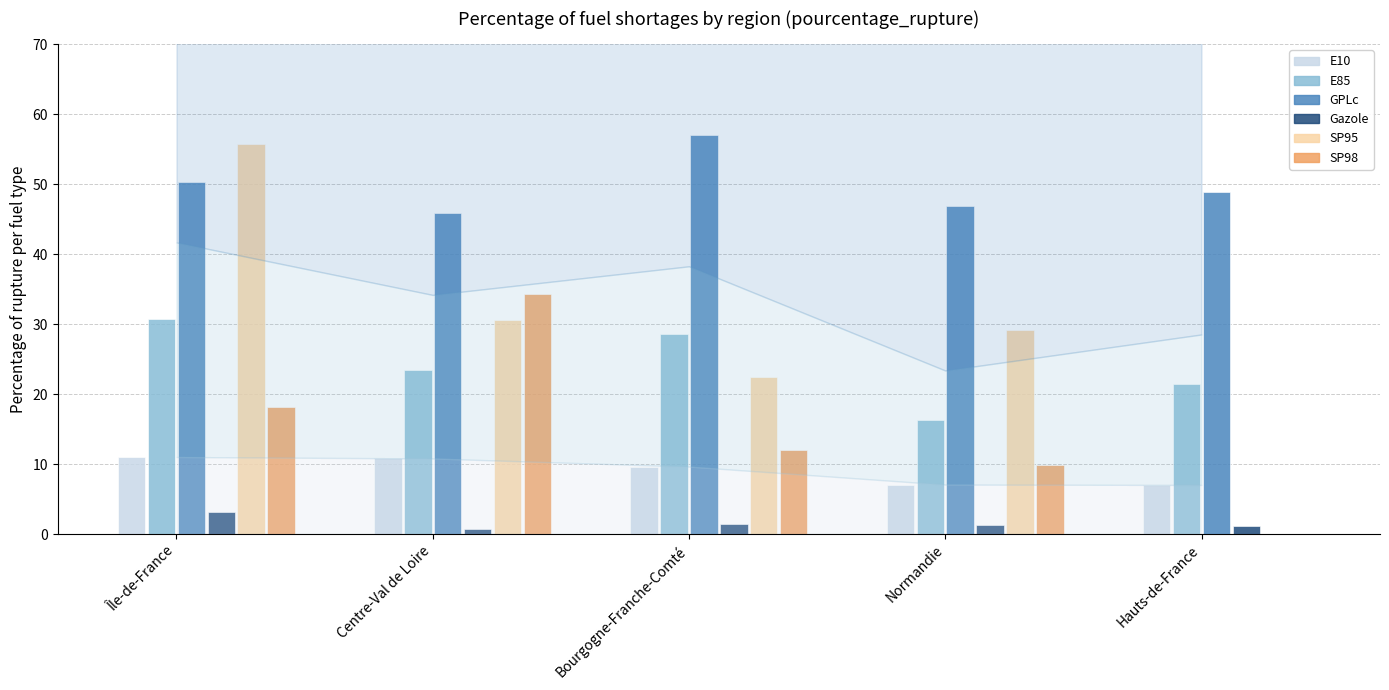

Which series has the largest range (max minus min)?

SP95